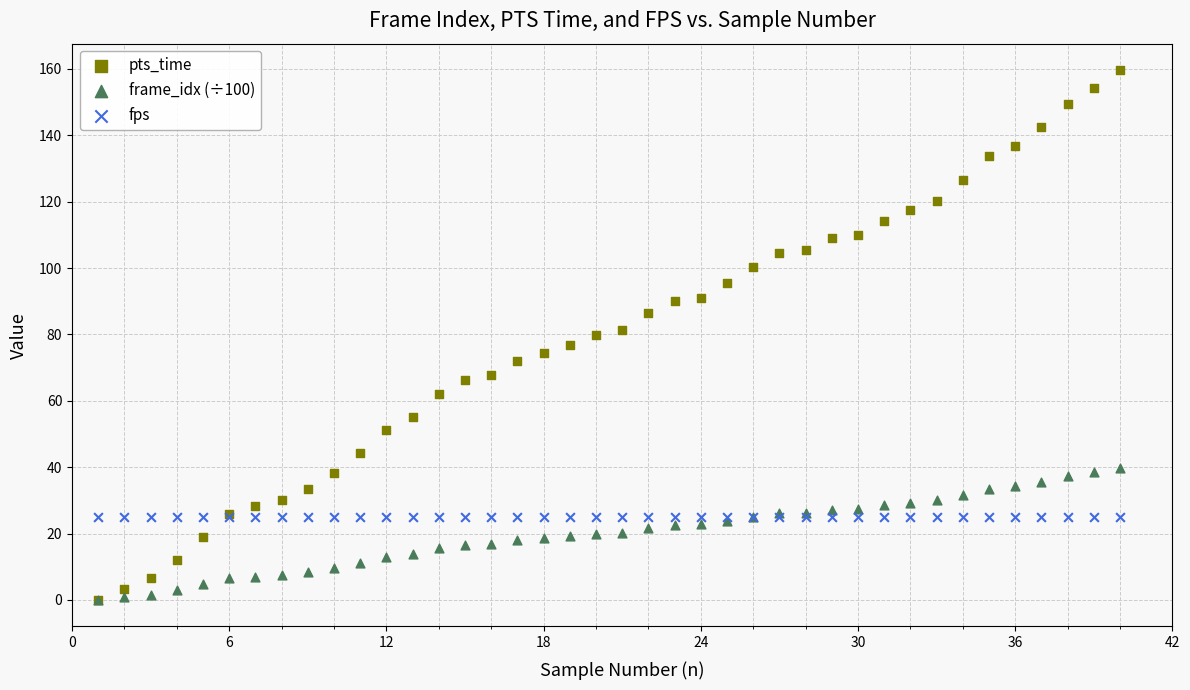

Which series reaches the maximum Y coordinate?

pts_time